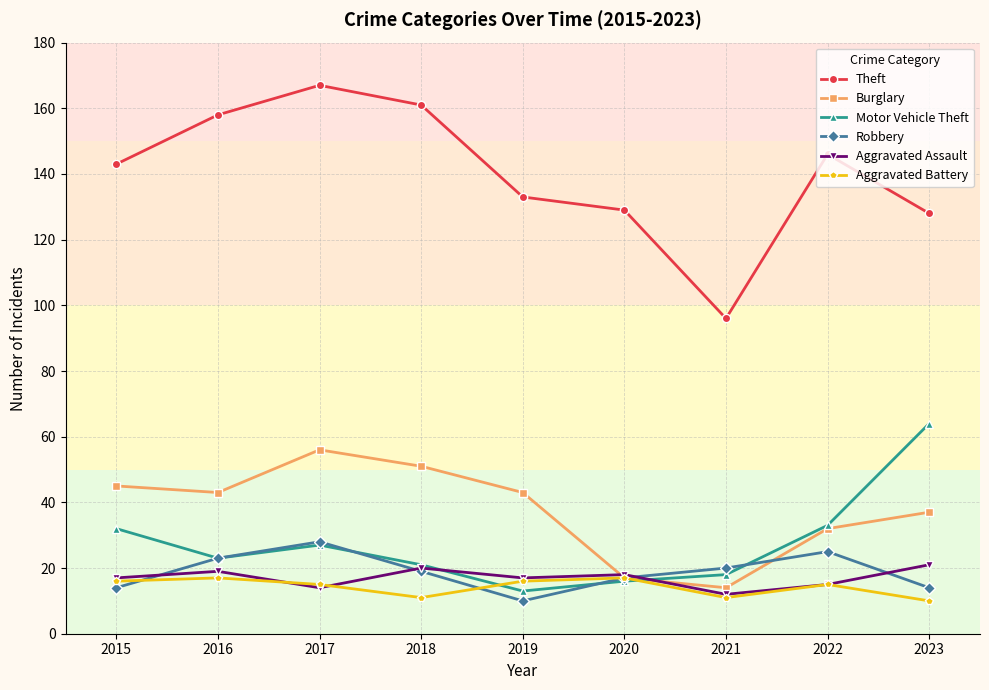

In Aggravated Battery, how many points are higher than both neighbors (excluding endpoints)?

3